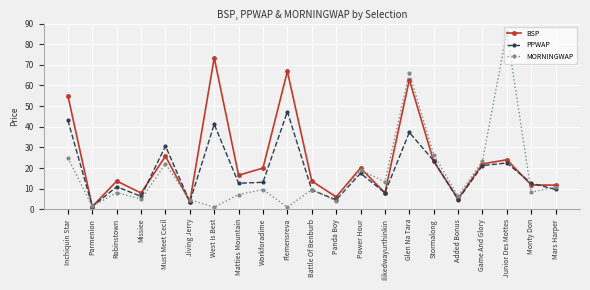

At which category is the sum across all series the highest?

Glen Na Tara